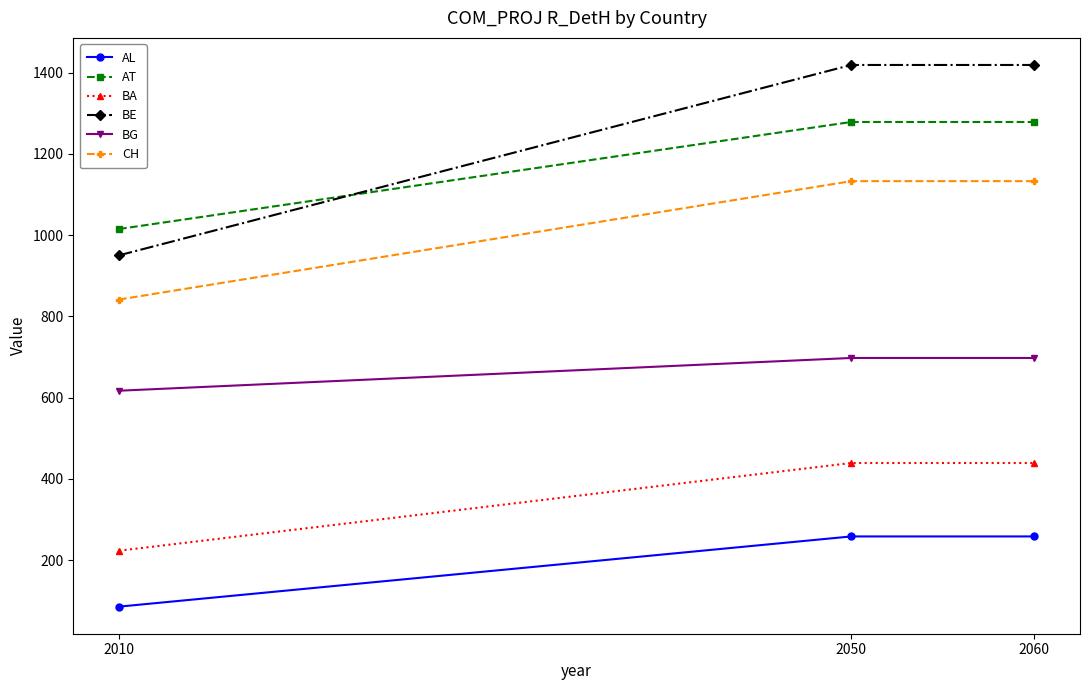

How many lines are shown in the chart?

6